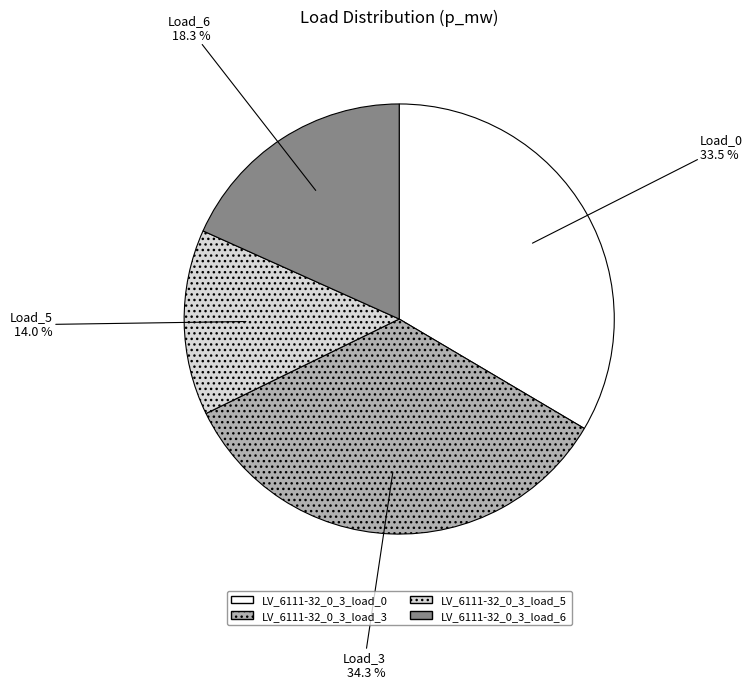

Count the number of slices in the pie.

4